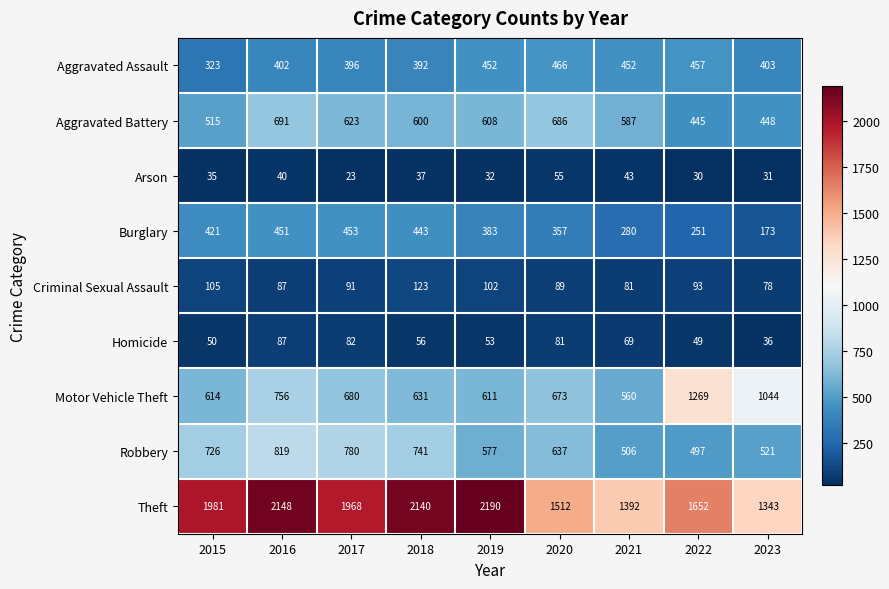

Which series has the largest range (max minus min)?

Theft